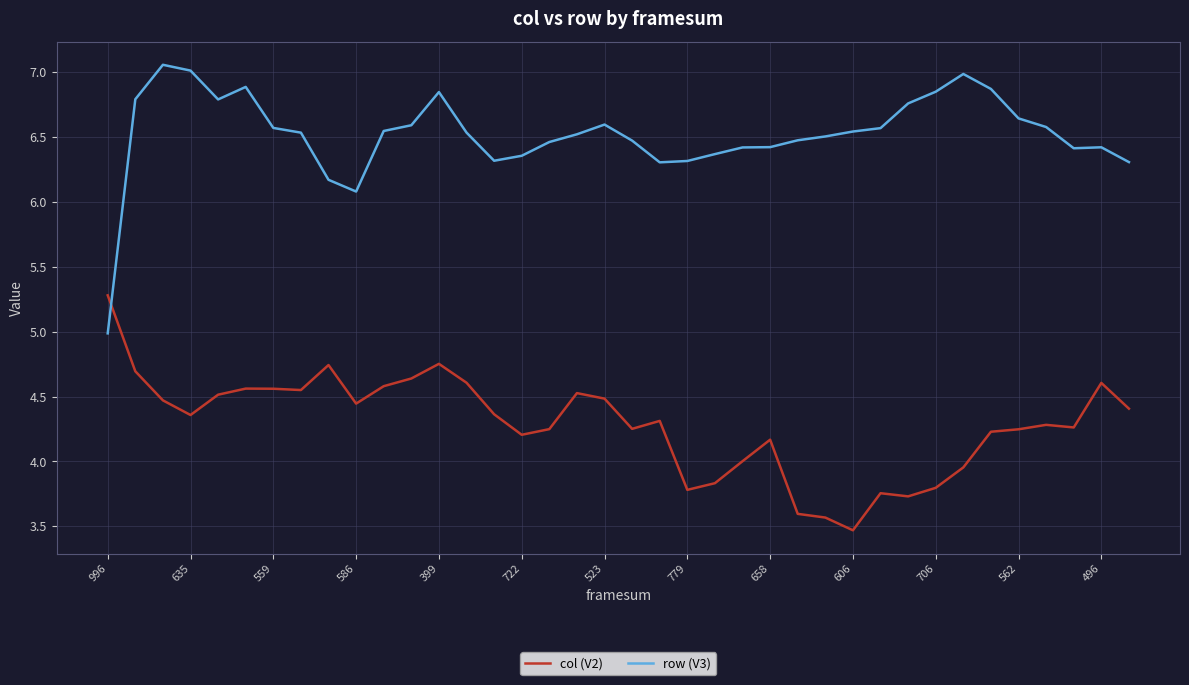

What is the difference between the maximum and minimum values in the col (V2) series?

1.8